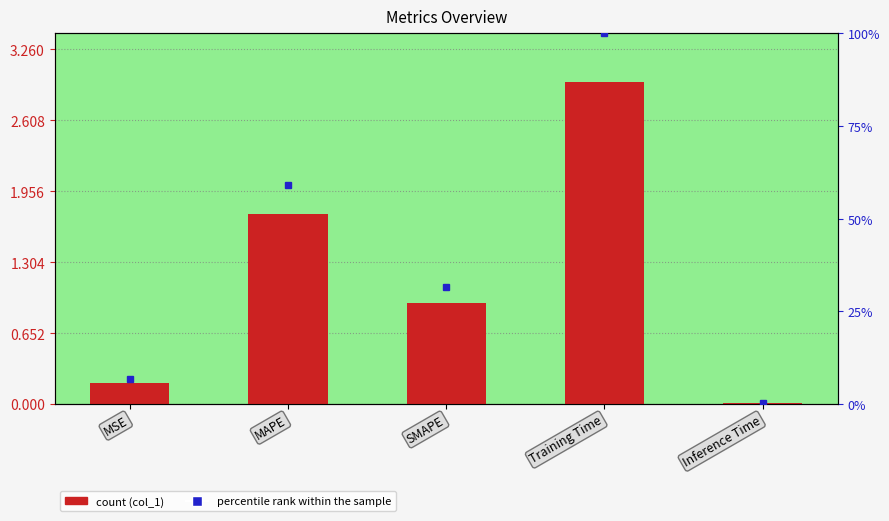

Reading left to right, what are all the values shown in this chart?

MSE=0.2	MAPE=1.7	SMAPE=0.9	Training Time=3.0	Inference Time=0.0